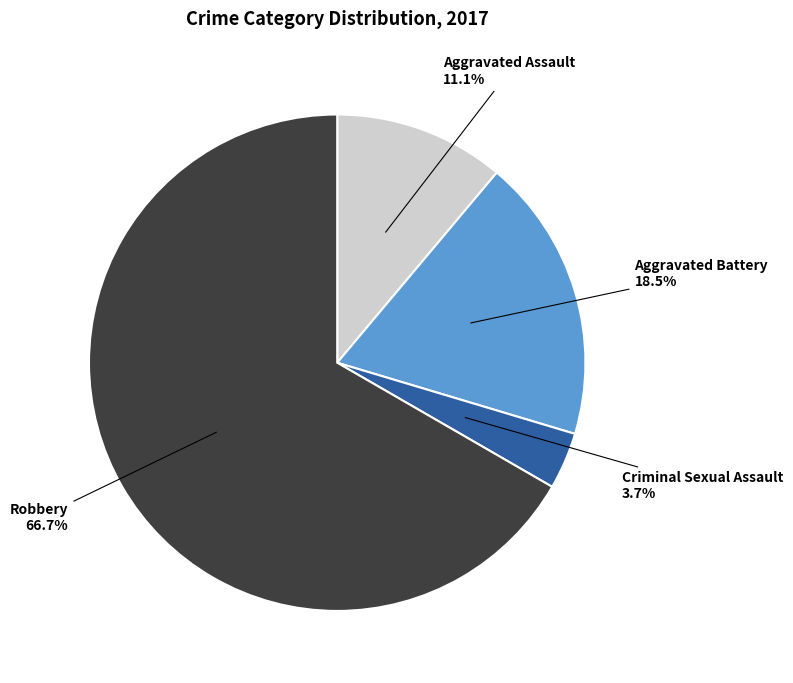

How many segments does this pie chart have?

4